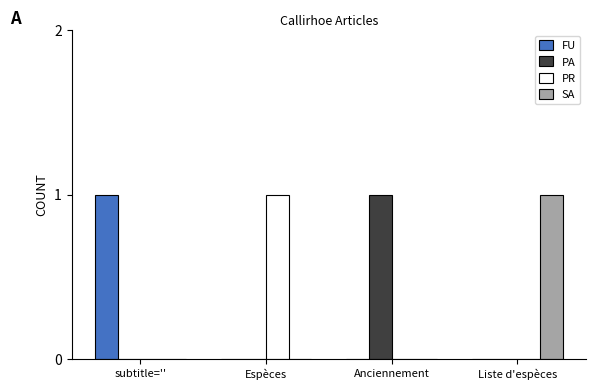

True or false: FU has a value of 0 at Espèces.

True